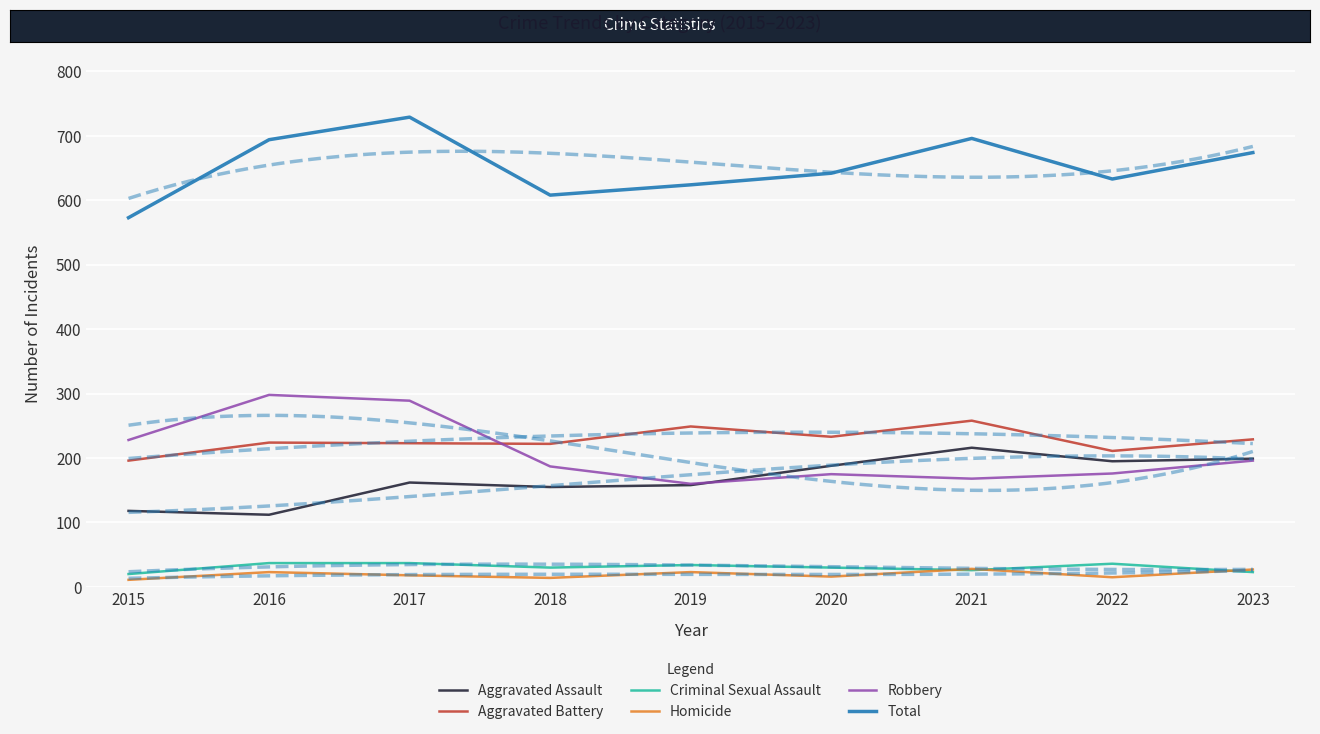

After their last crossing, which series has the higher values: Criminal Sexual Assault or Homicide?

Homicide